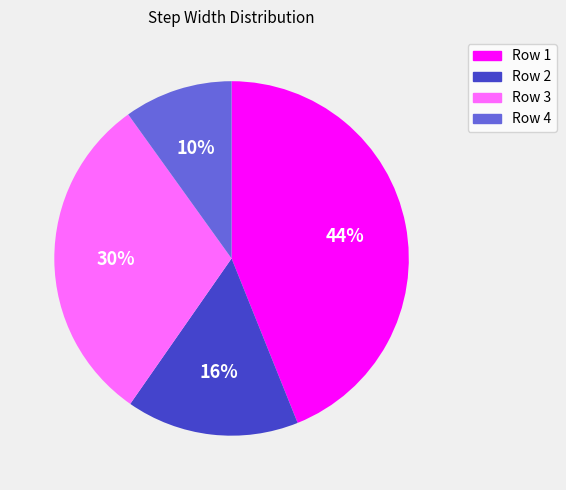

To the nearest percent, what is the difference between the largest and smallest slice percentages?

34%